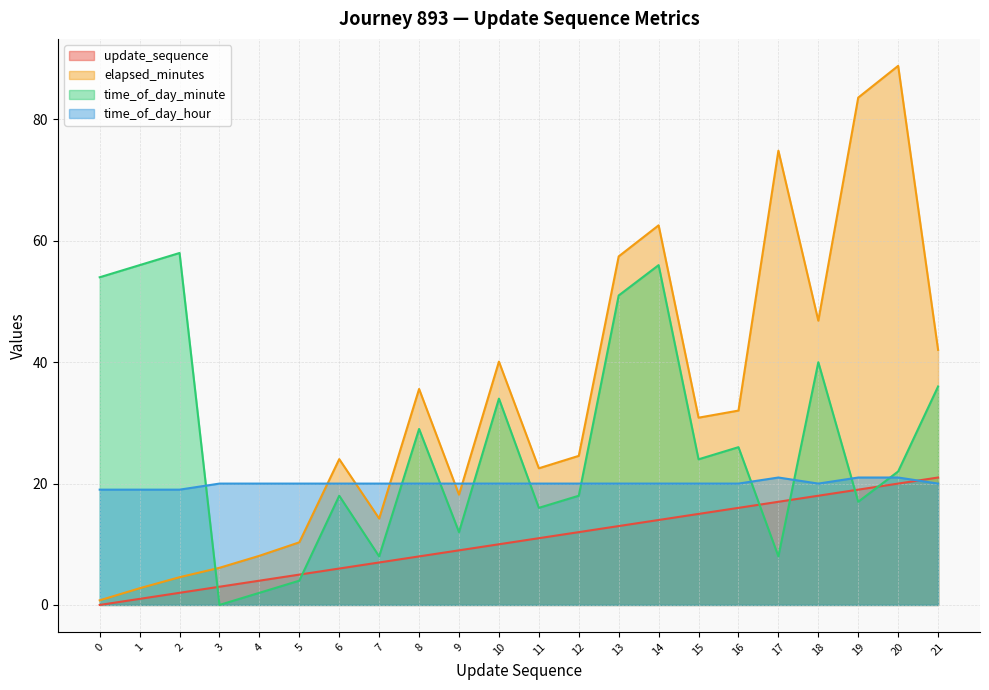

In time_of_day_minute (line), how many points are higher than both neighbors (excluding endpoints)?

7